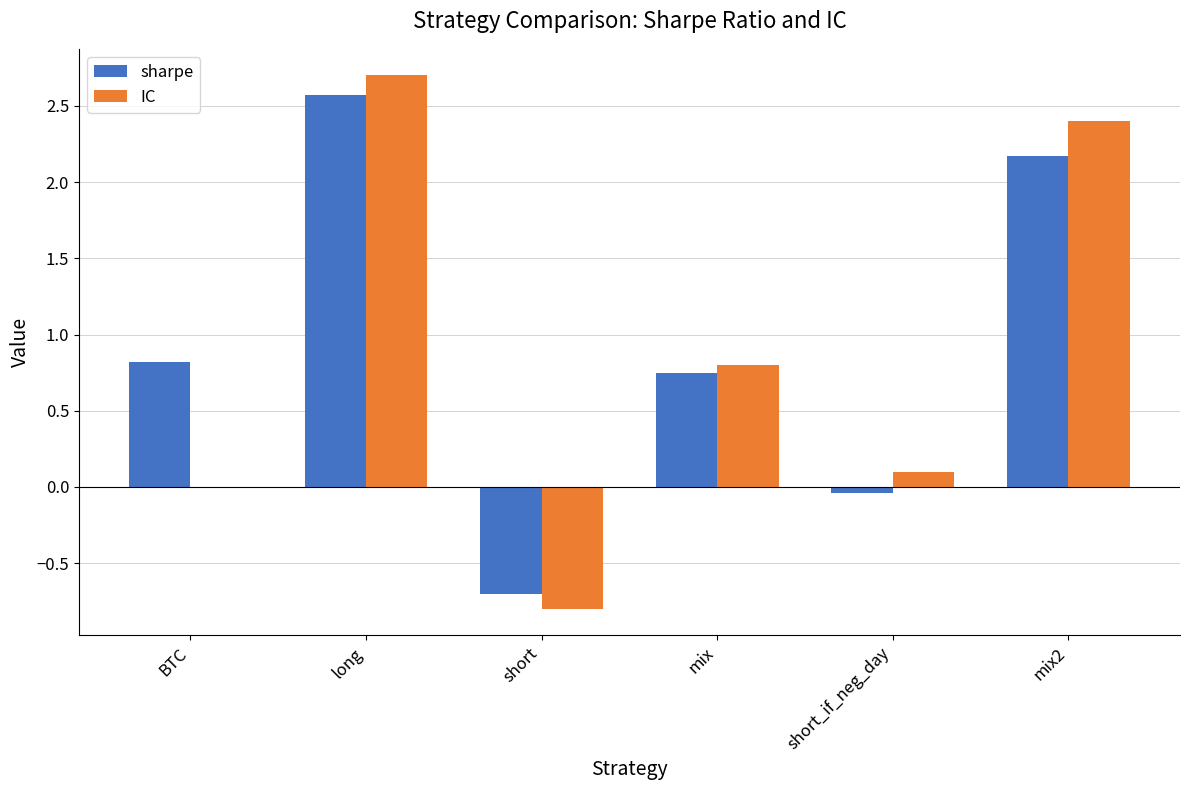

Between BTC and short, which series saw the biggest shift?

sharpe